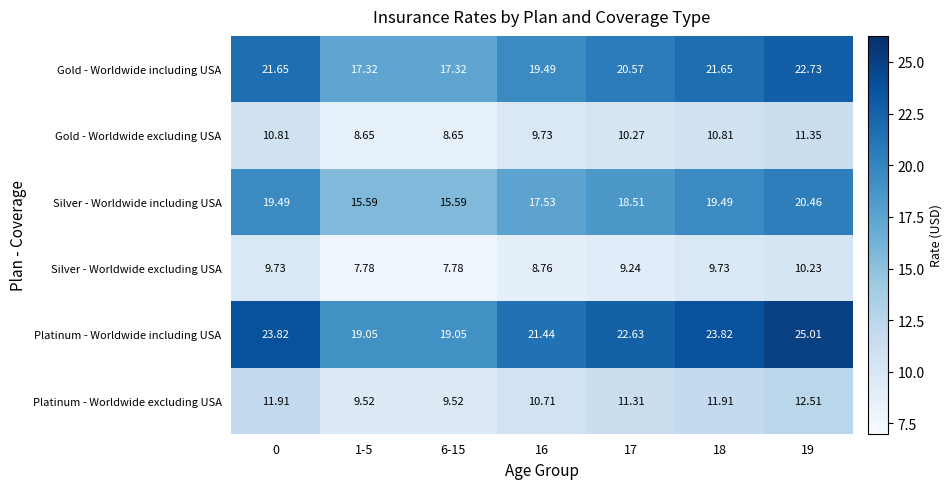

Rank the series at 18 from lowest to highest value.

Silver - Worldwide excluding USA, Gold - Worldwide excluding USA, Platinum - Worldwide excluding USA, Silver - Worldwide including USA, Gold - Worldwide including USA, Platinum - Worldwide including USA